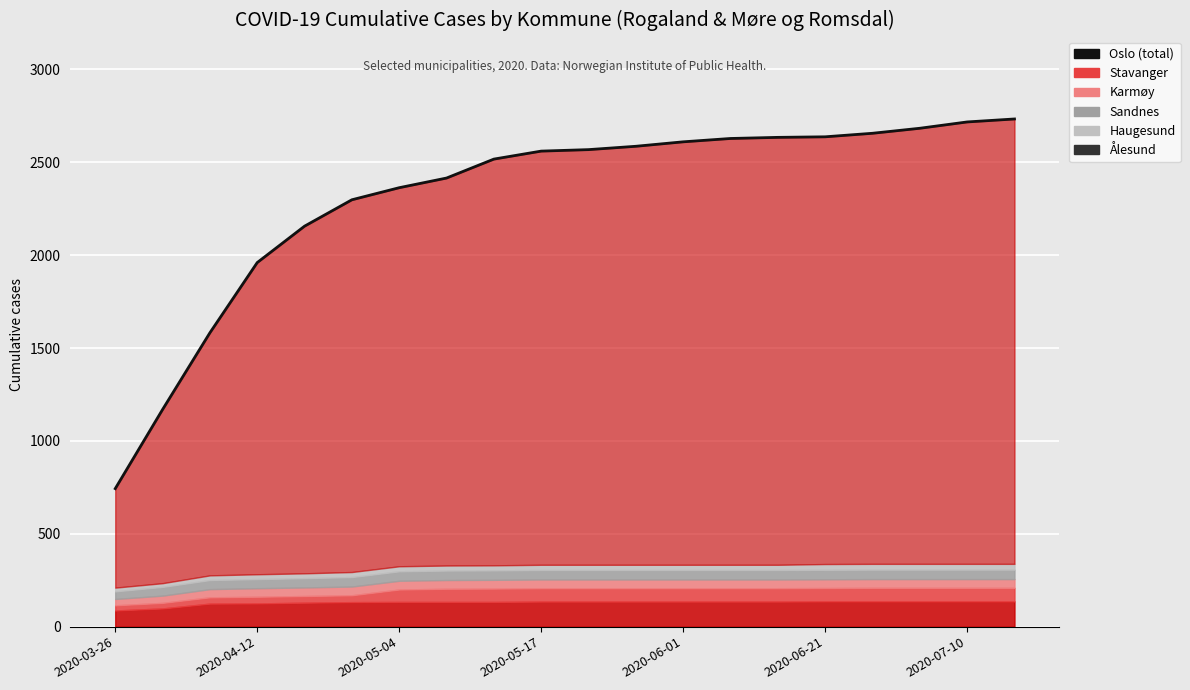

At which label does the data first exceed 2568?

11